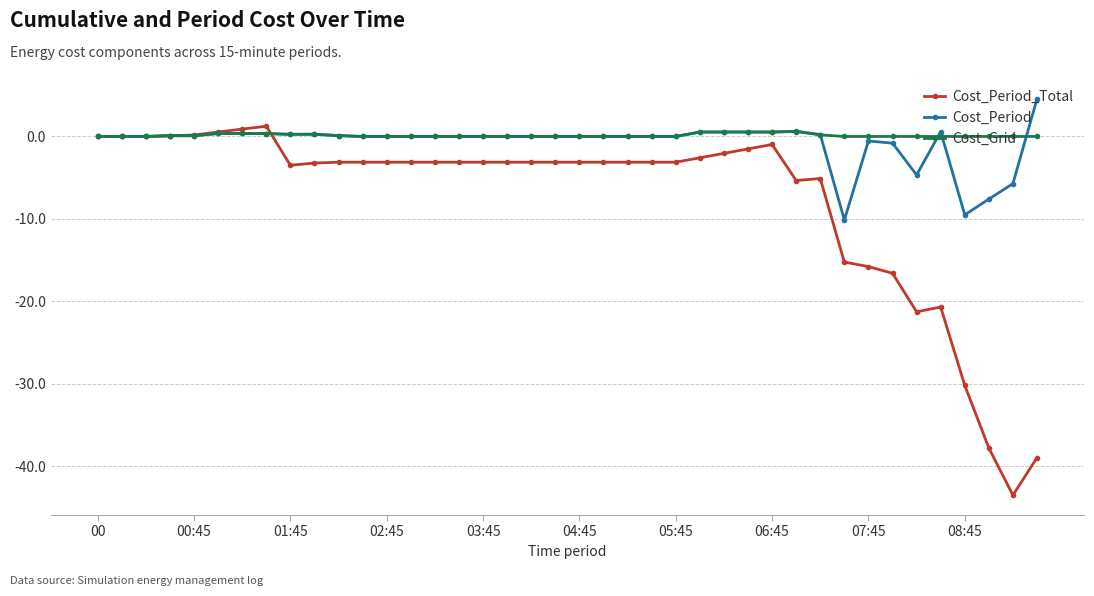

Which series has the largest range (max minus min)?

Cost_Period_Total